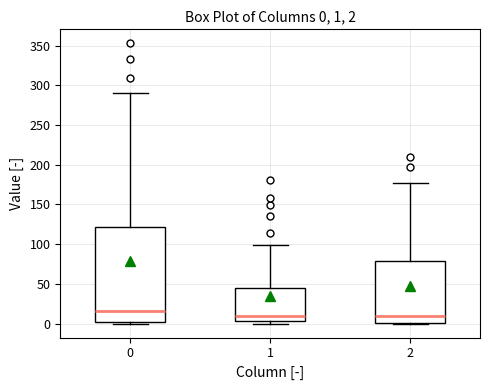

Comparing the boxes themselves (not the whiskers), which one is the tallest?

0